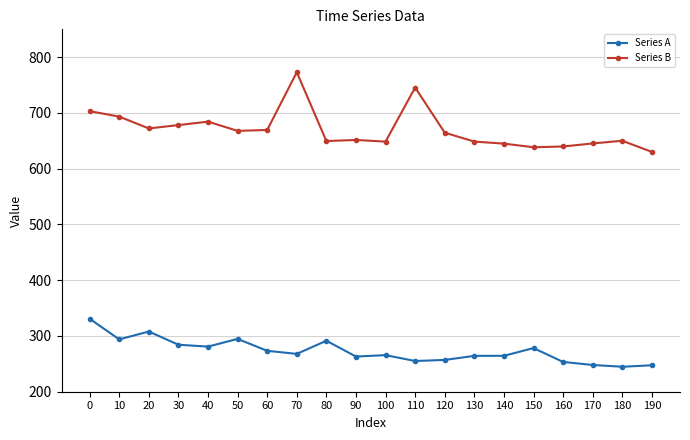

What is the smallest value displayed?

244.8